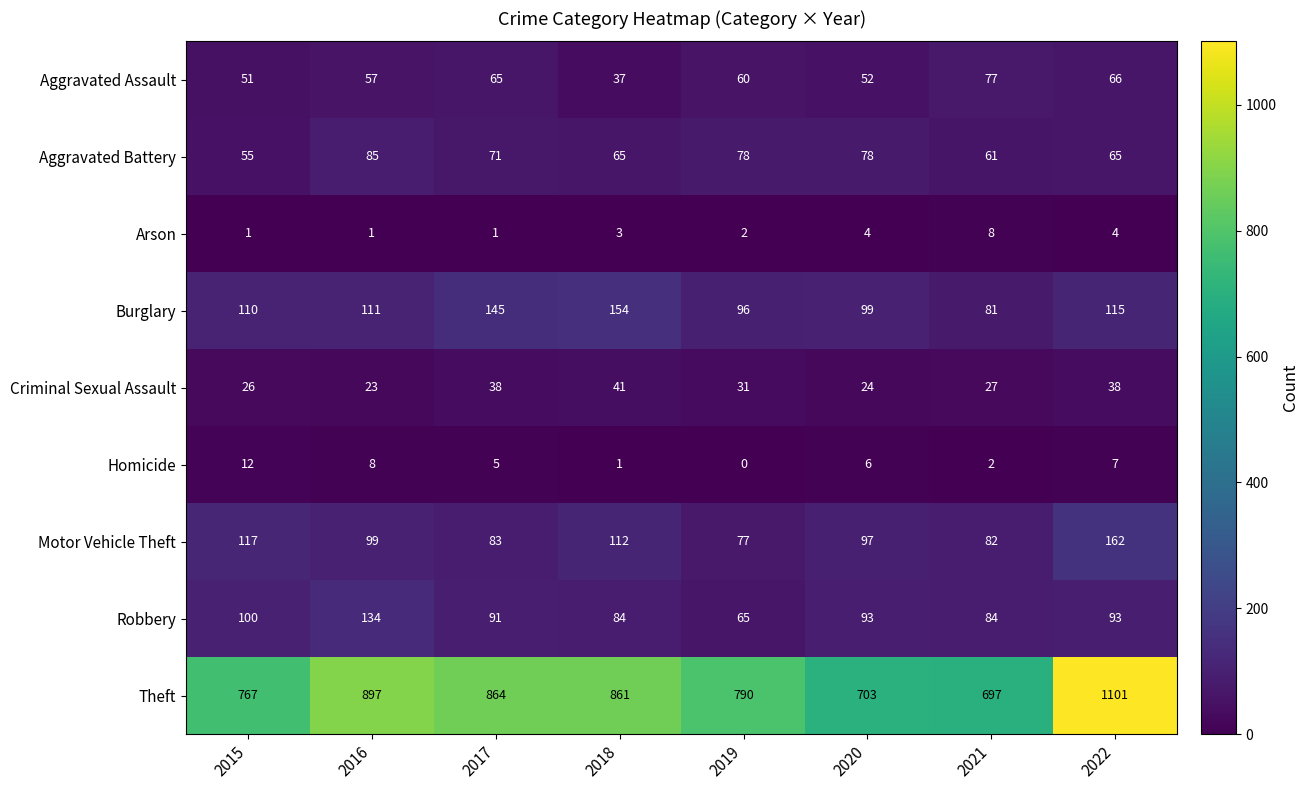

At how many categories does at least one series exceed 314?

8